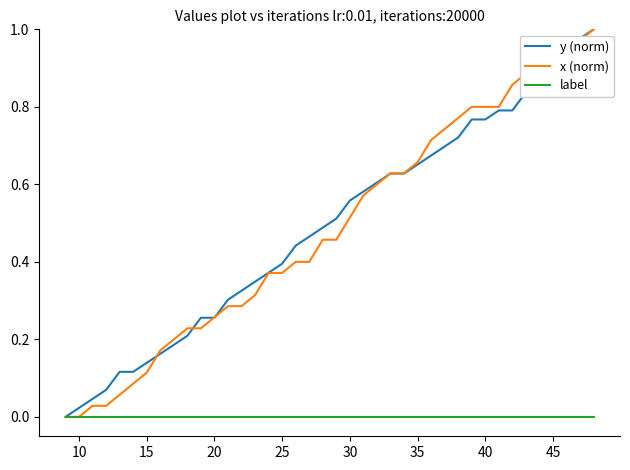

Does the chart have visible grid lines?

No